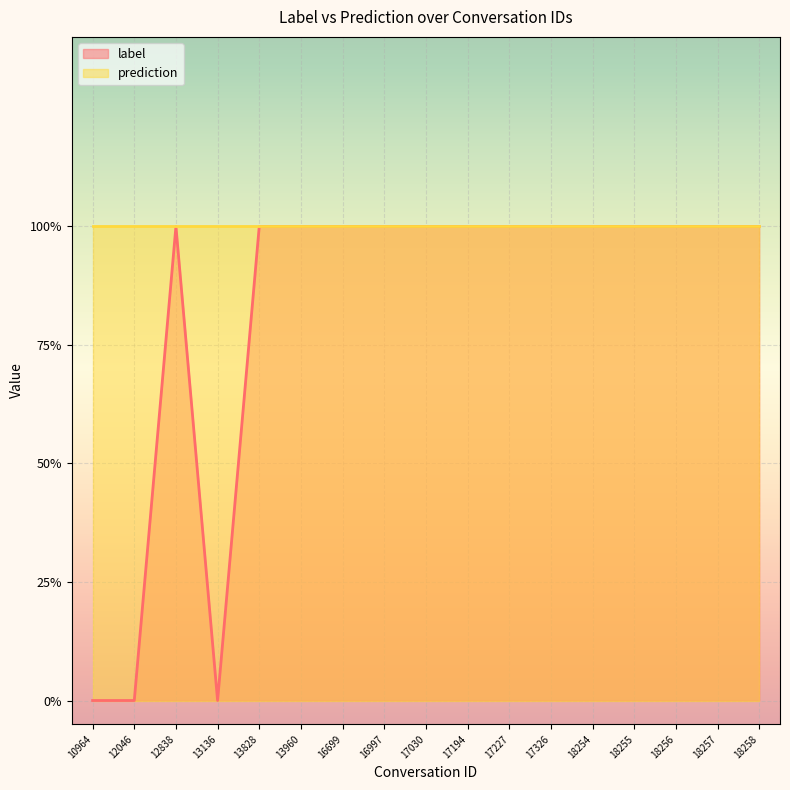

Count the values in the range 1 to 2.

14